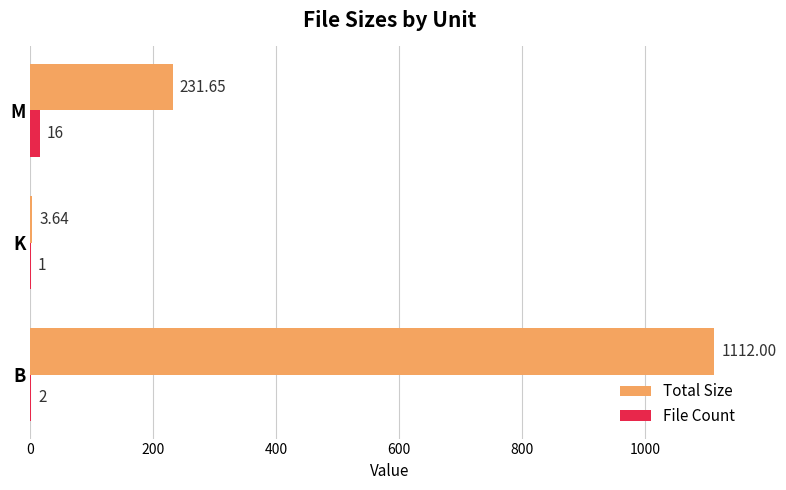

What is the greatest value displayed?

1112.0